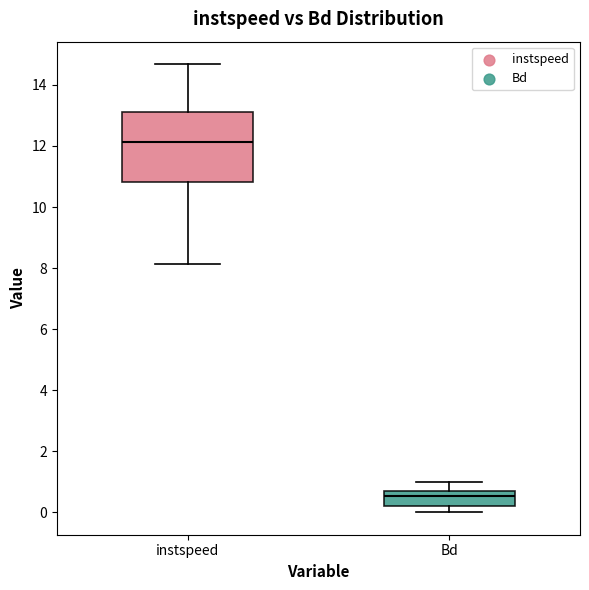

Which box has the lowest median line?

Bd